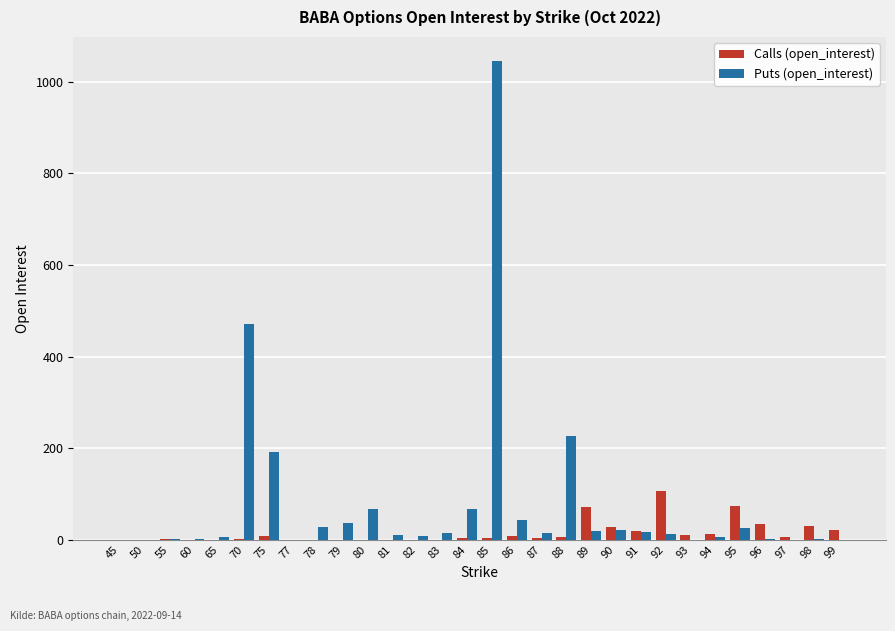

True or false: Calls (open_interest) has a value of 143 at 92.

False